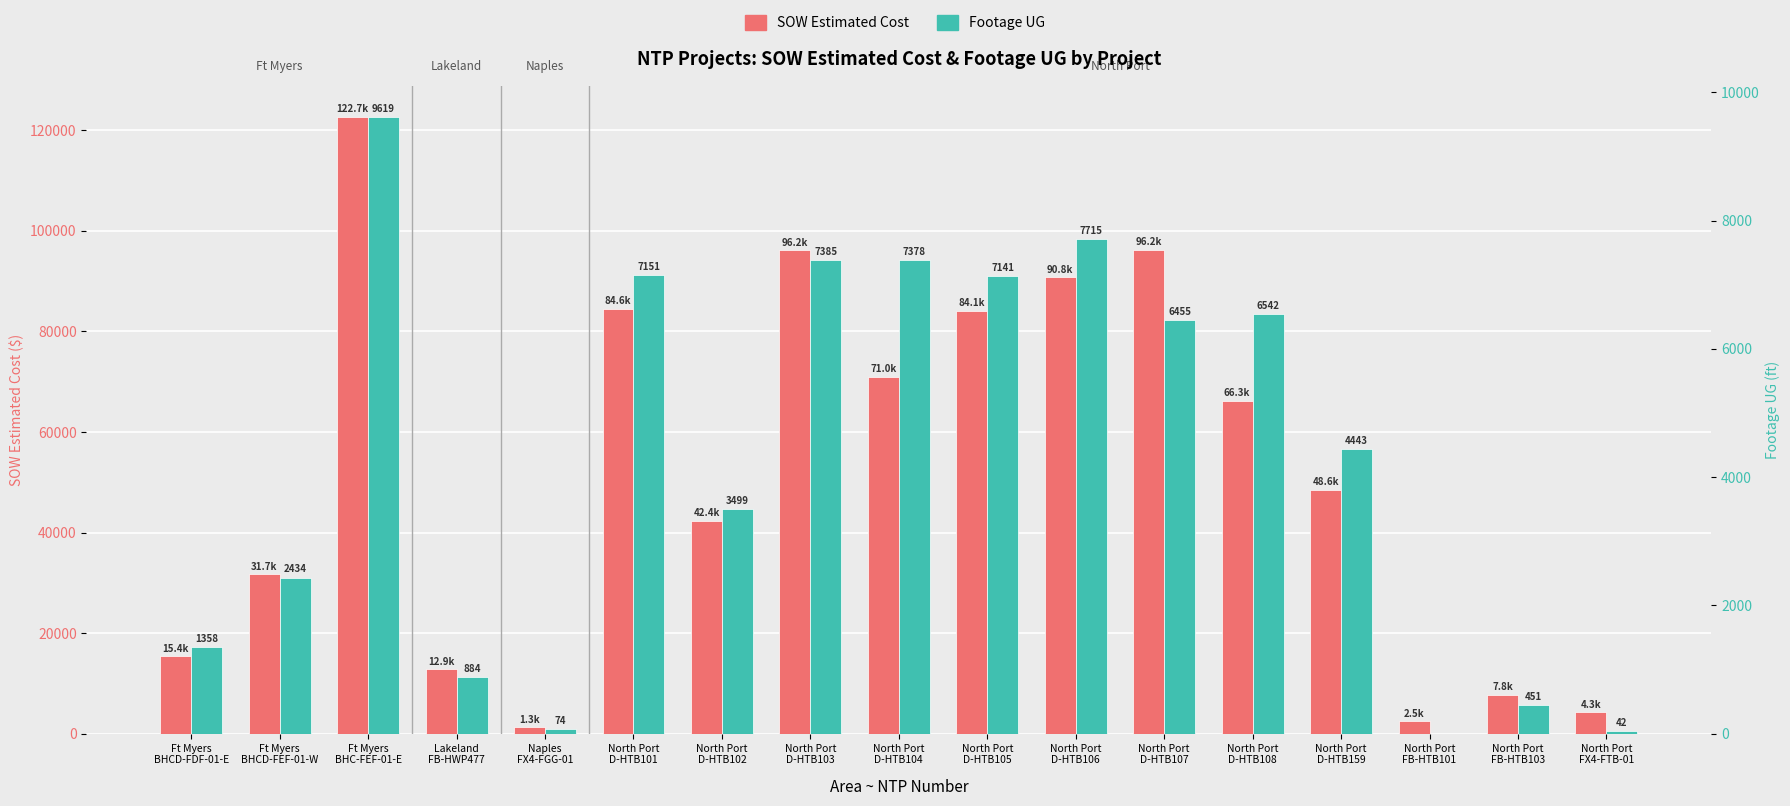

Is it true that SOW Estimated Cost equals 1343.9 at Naples
FX4-FGG-01?

True